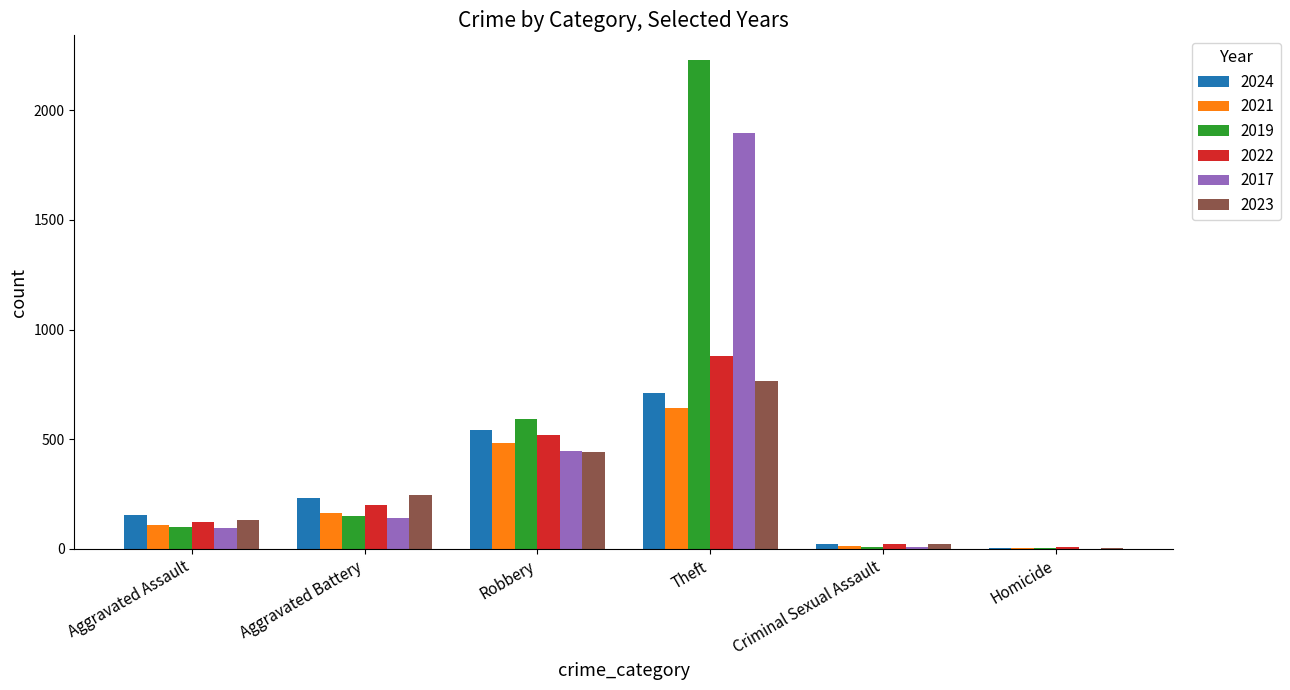

Between Aggravated Battery and Robbery, which series saw the biggest shift?

2019